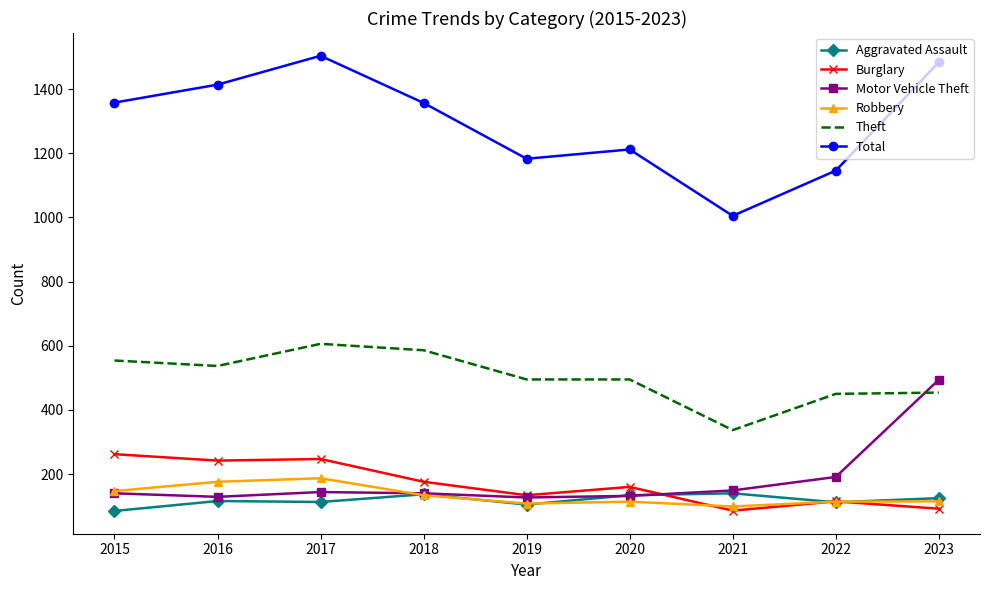

Which series has the largest total across all categories?

Total